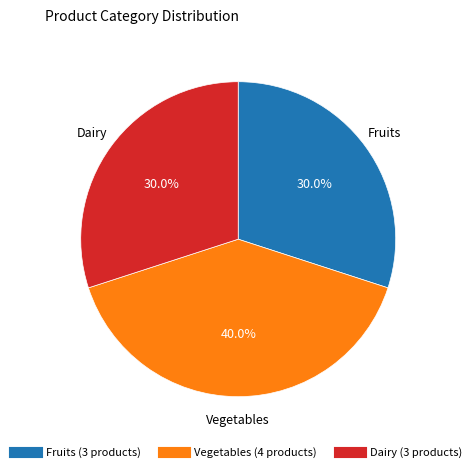

Is there any slice that represents more than half of the pie?

No